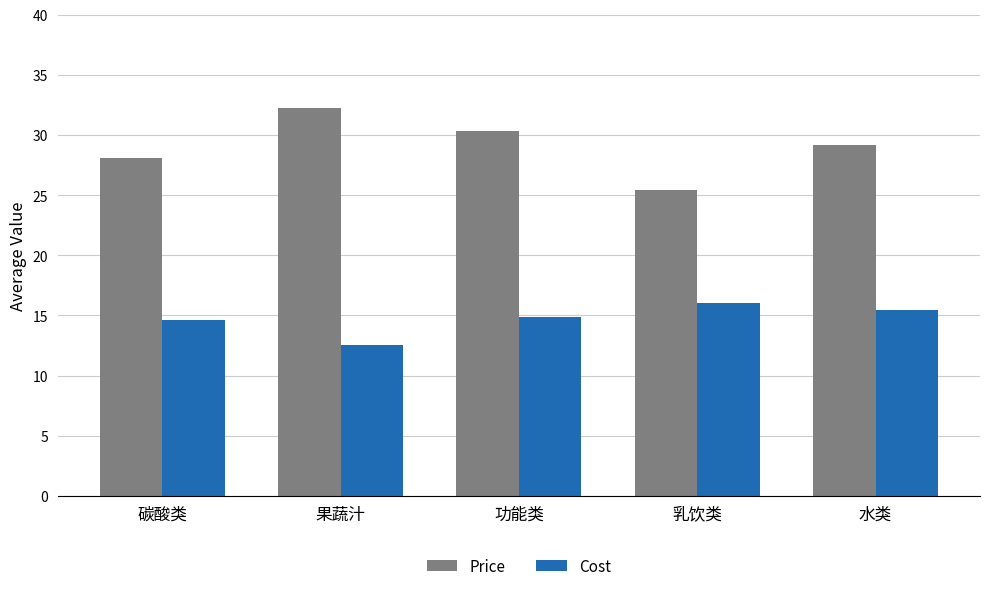

At 碳酸类, list the series in order from smallest to largest.

Cost, Price